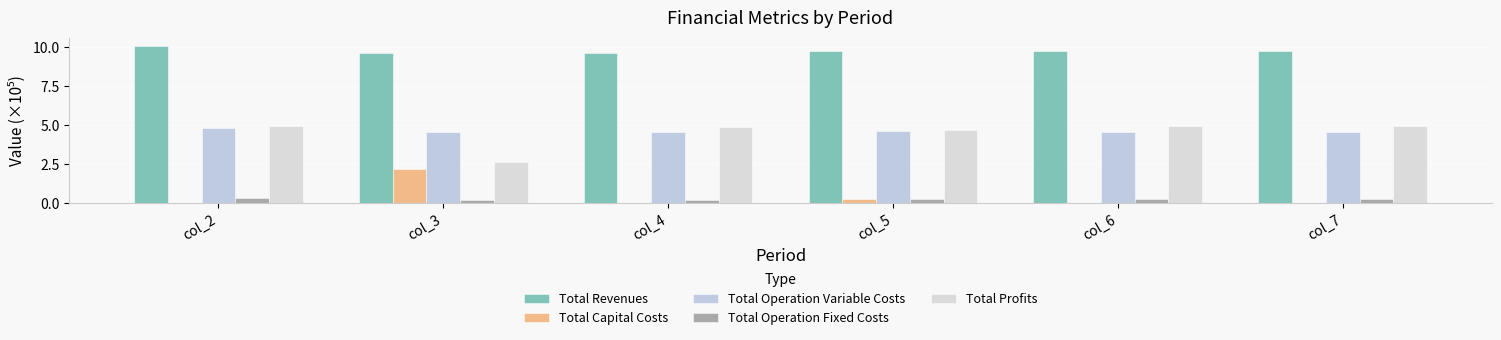

Which series has the widest spread of values?

Total Profits